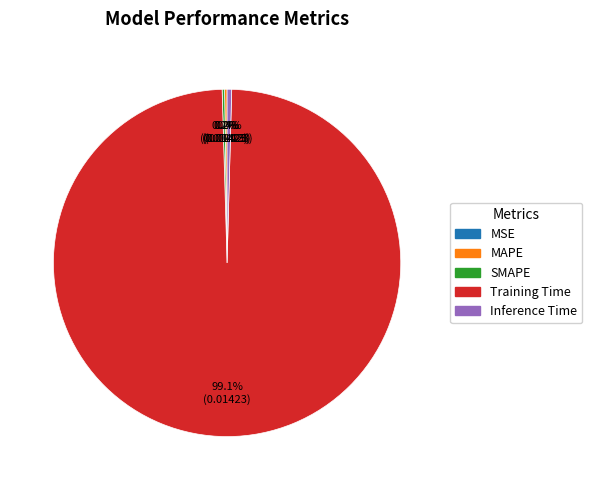

Does any single category account for the majority?

Yes